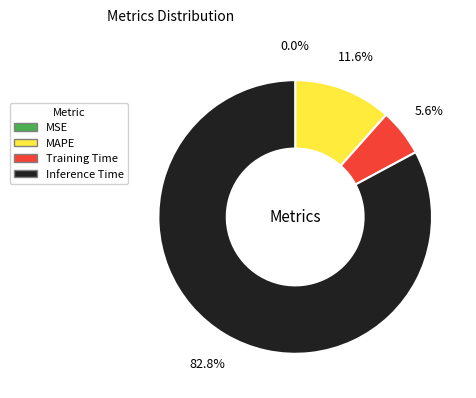

Is there any slice that represents more than half of the pie?

Yes